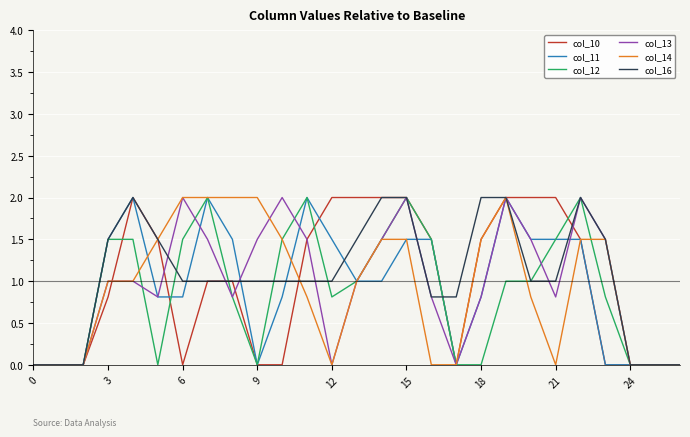

Which series ends up on top after the final intersection of col_13 and col_16?

col_16